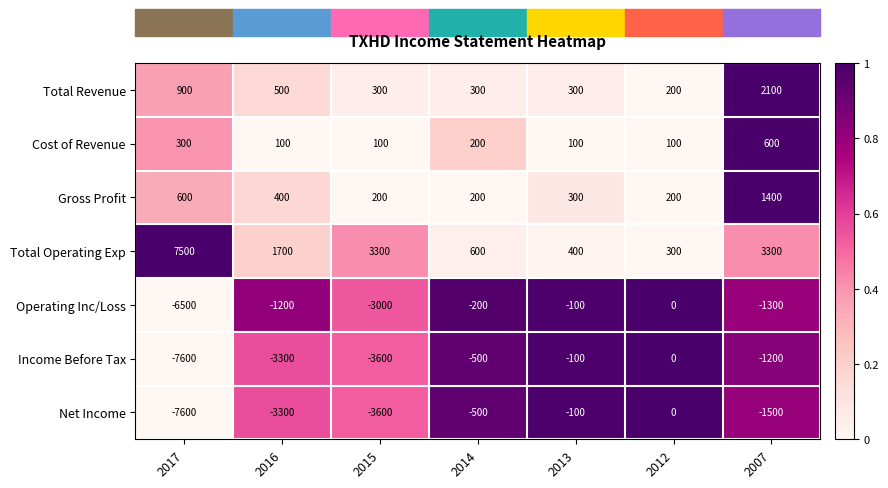

What is the difference between the highest and lowest values at 2017?

15100